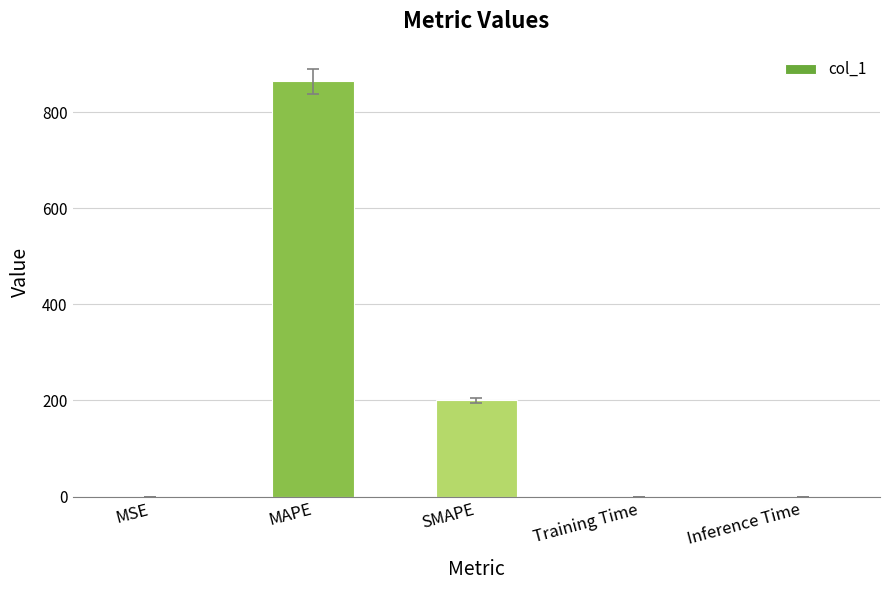

How many distinct data groups are displayed?

1